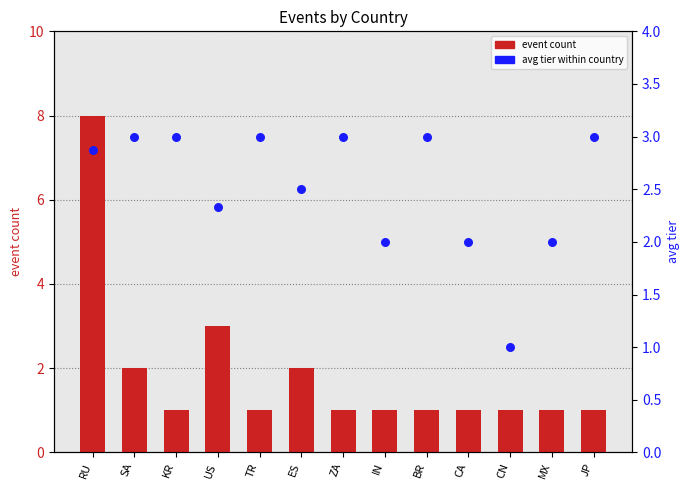

Is the value of event count at KR greater than the value of avg tier at ZA?

No